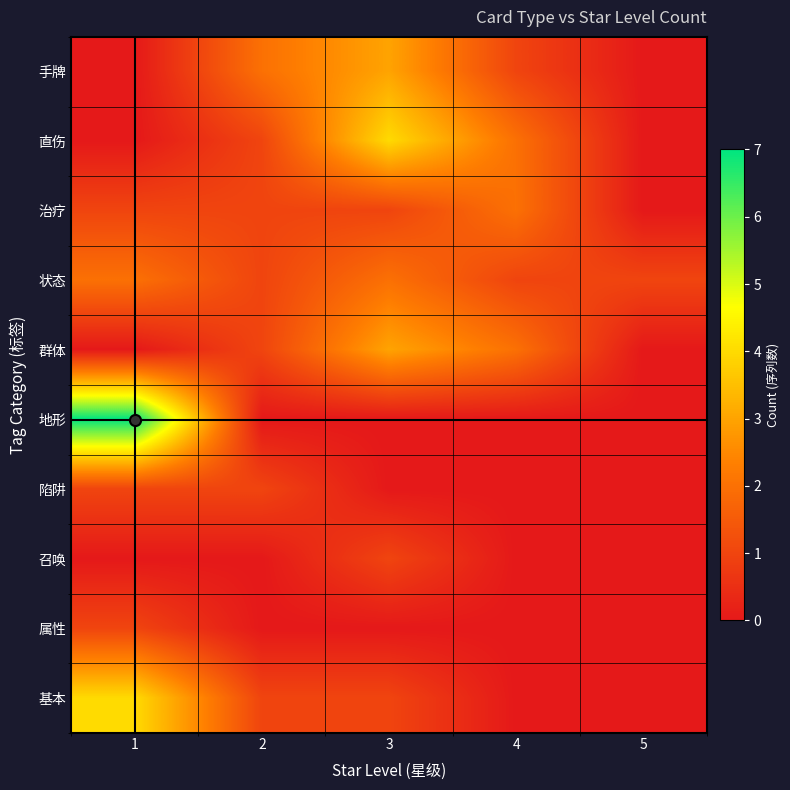

At which category is the sum across all series the highest?

1